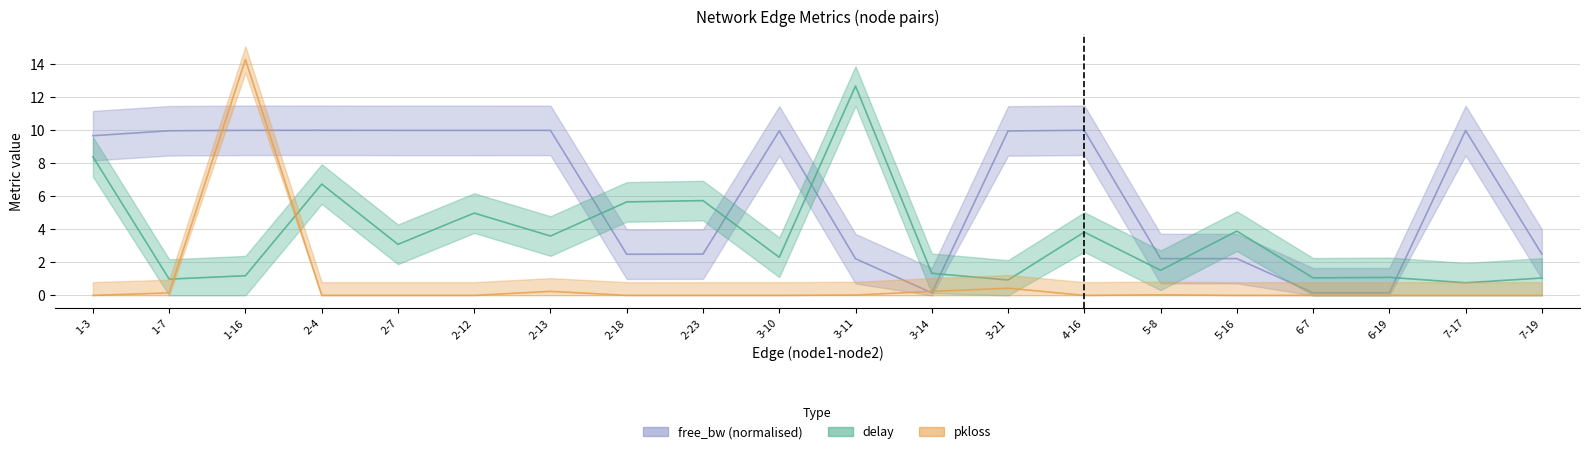

What is the spread (max minus min) of values at 1-3?

9.7